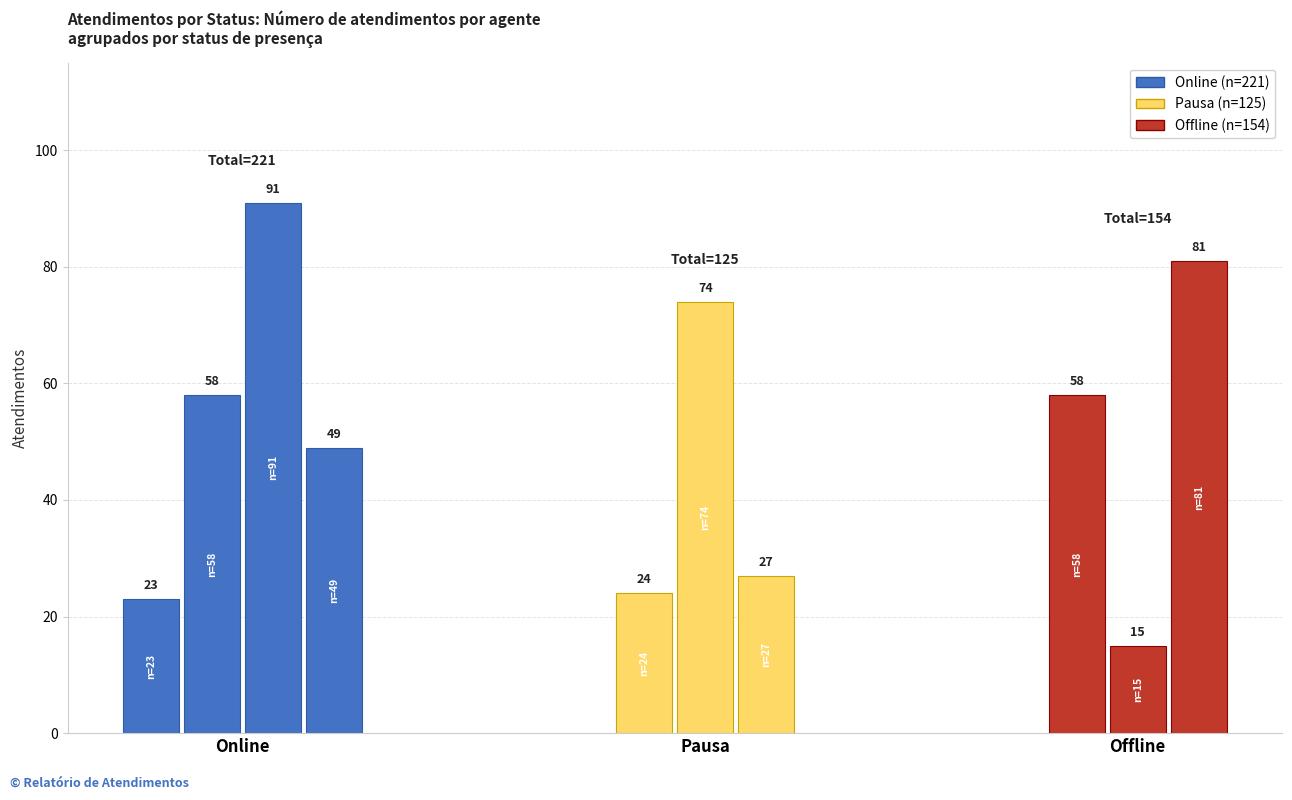

What is the value of the online bar at the 2nd from the left?

58